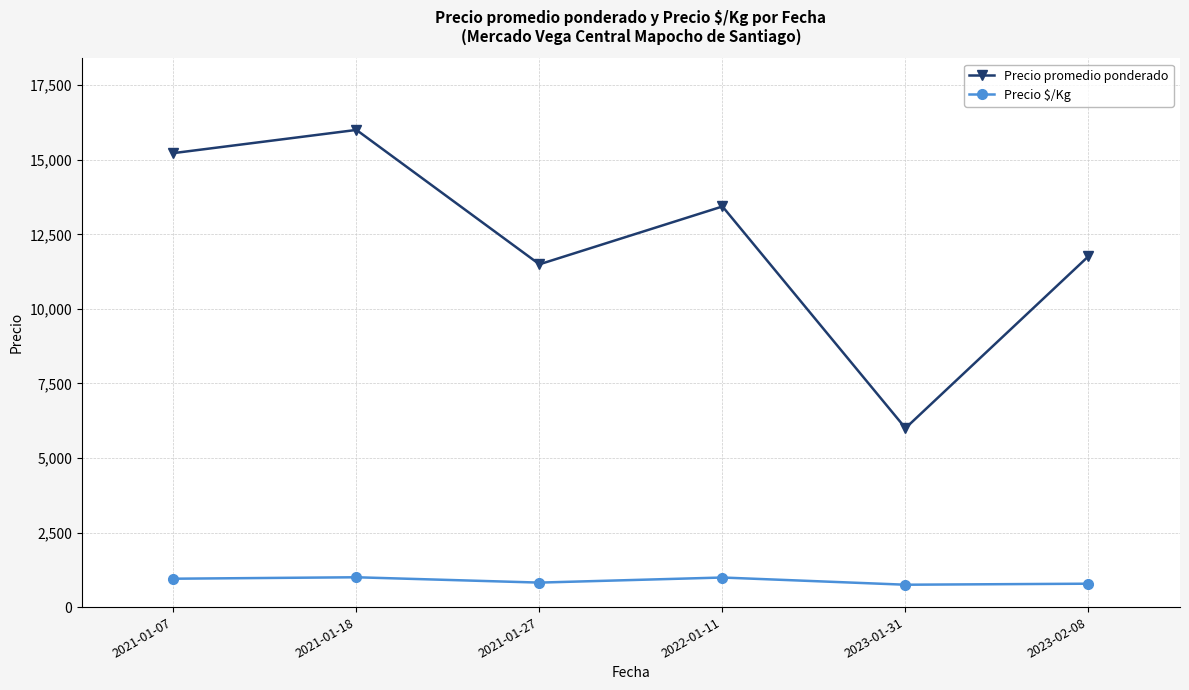

How many series are shown in this chart?

2